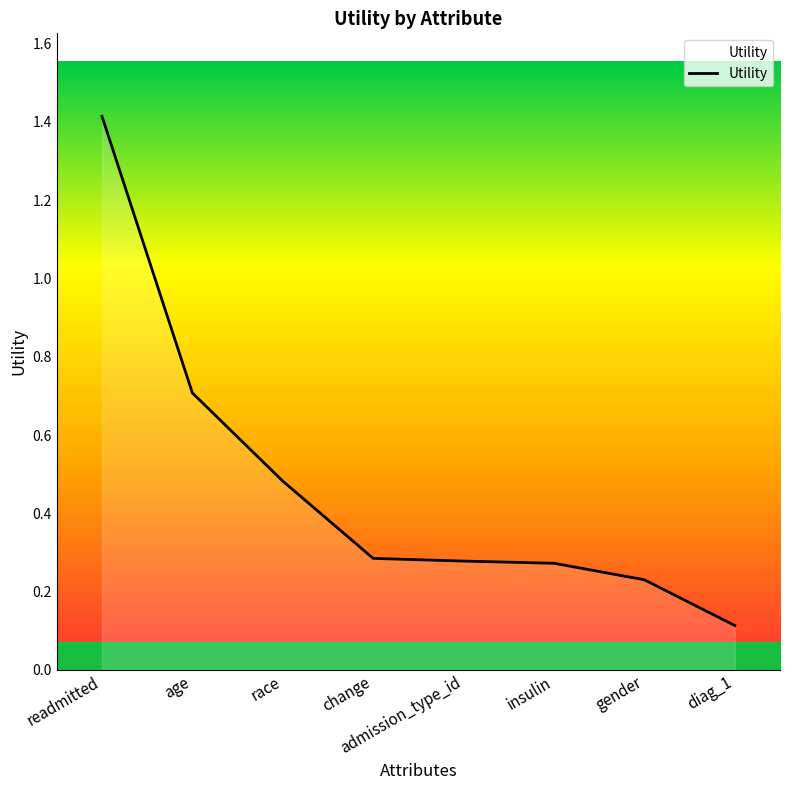

What position from the right is admission_type_id?

4